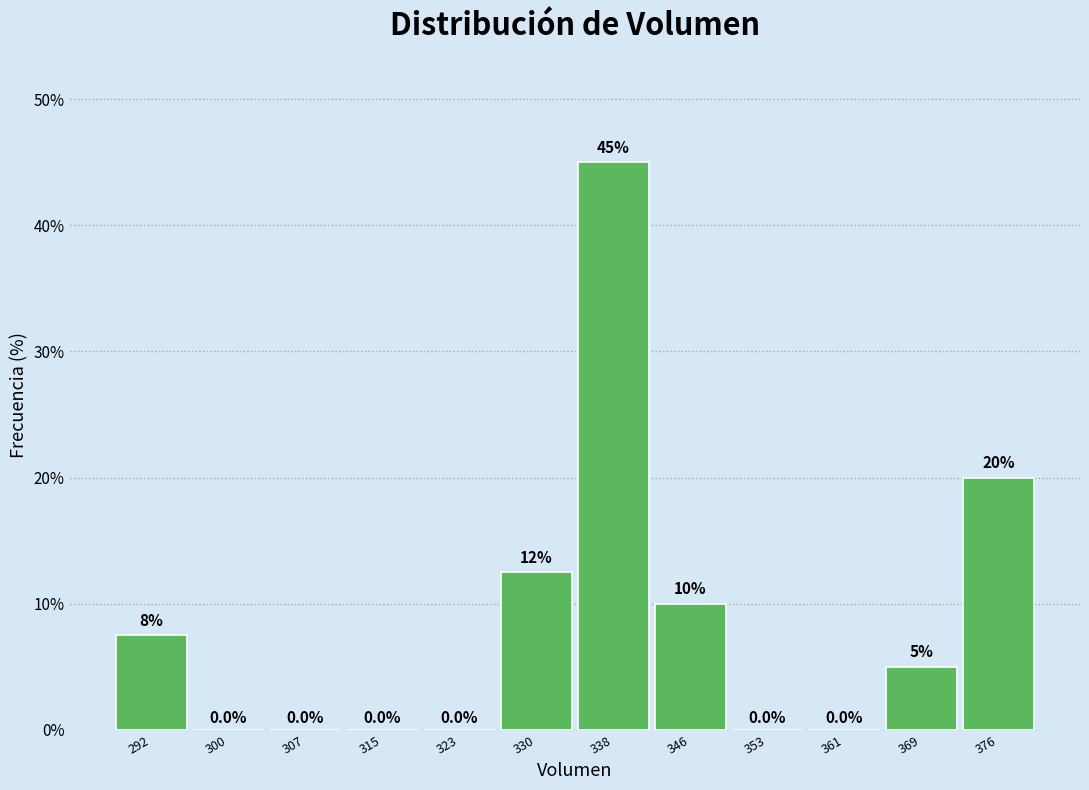

Which range on the x-axis has the tallest bar?

334 to 342